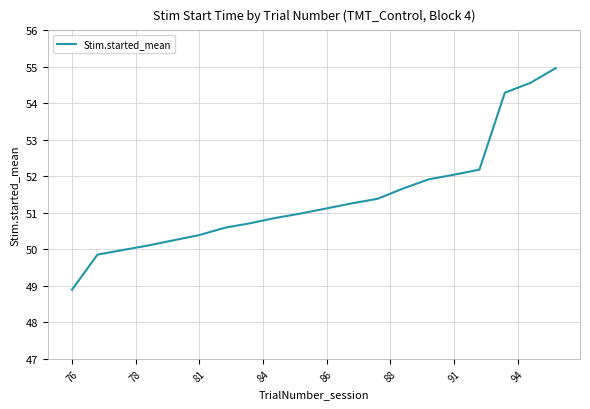

What is the difference between the maximum and minimum values?

6.1